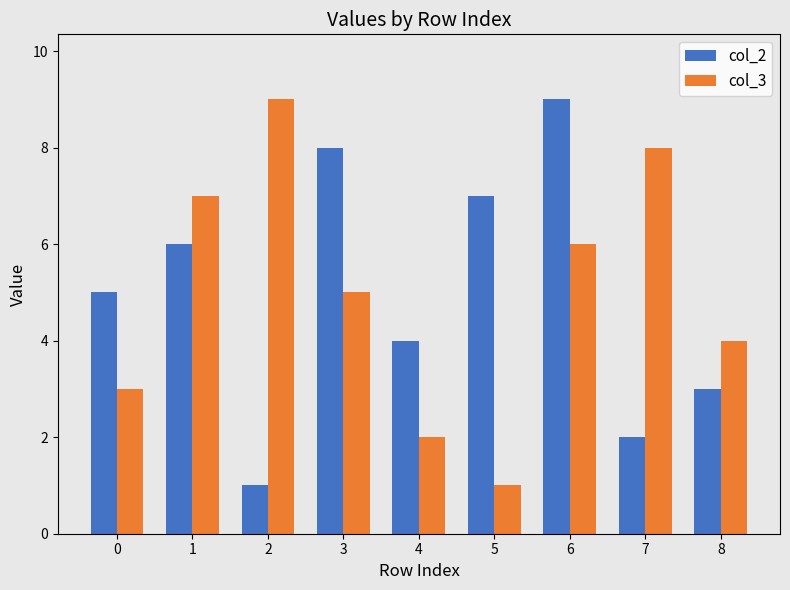

What is the difference between the maximum and second lowest values in the col_2 series?

7